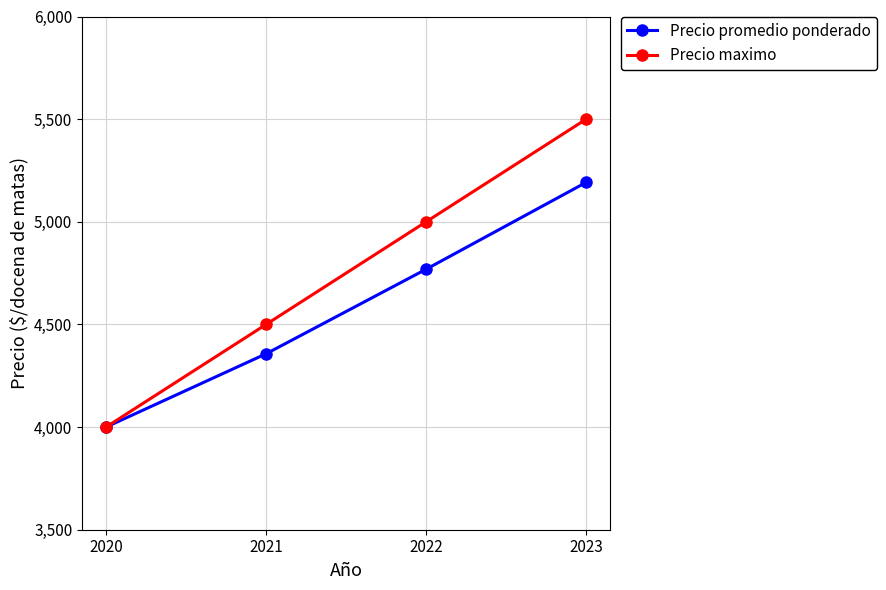

What value does the Precio promedio ponderado series have at 2022?

4769